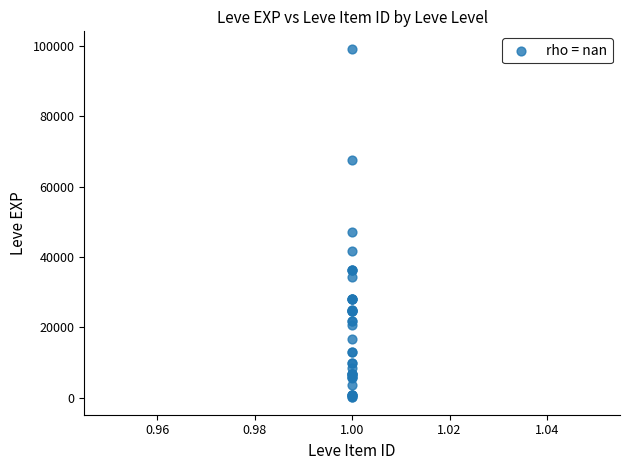

What Y value in the scatter plot is closest to 49690?

47200